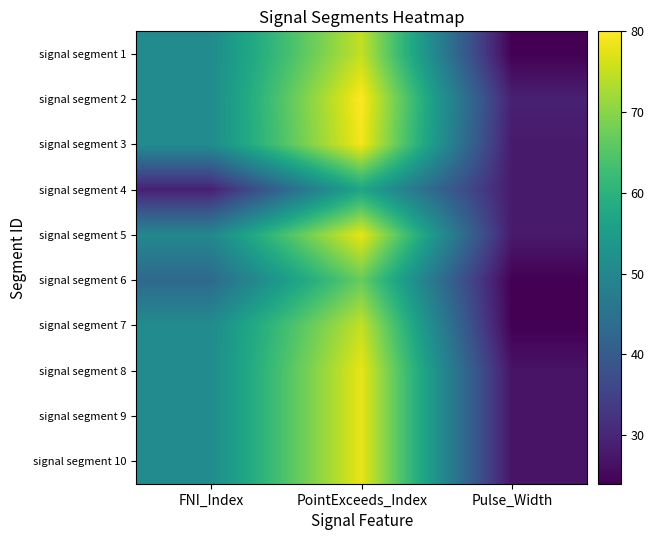

What is the difference between the highest and lowest values at FNI_Index?

22